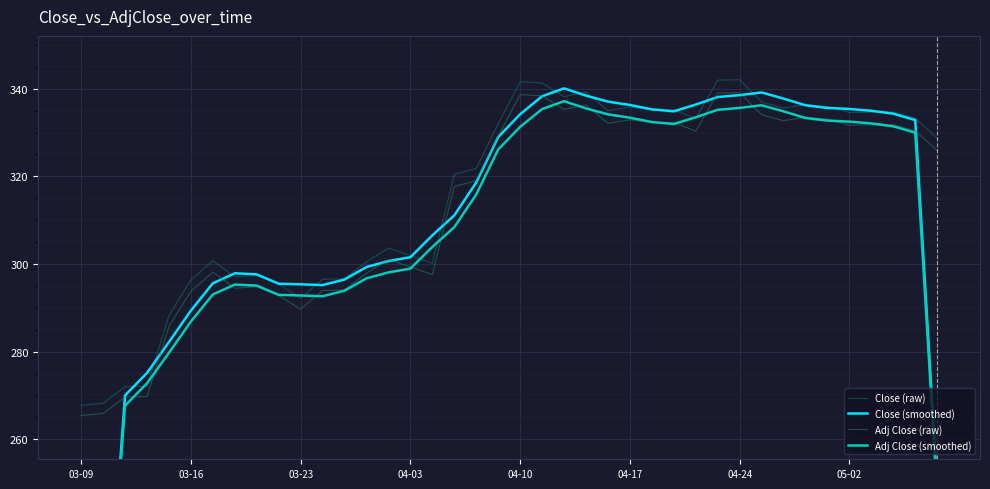

What is the greatest value displayed?

342.0